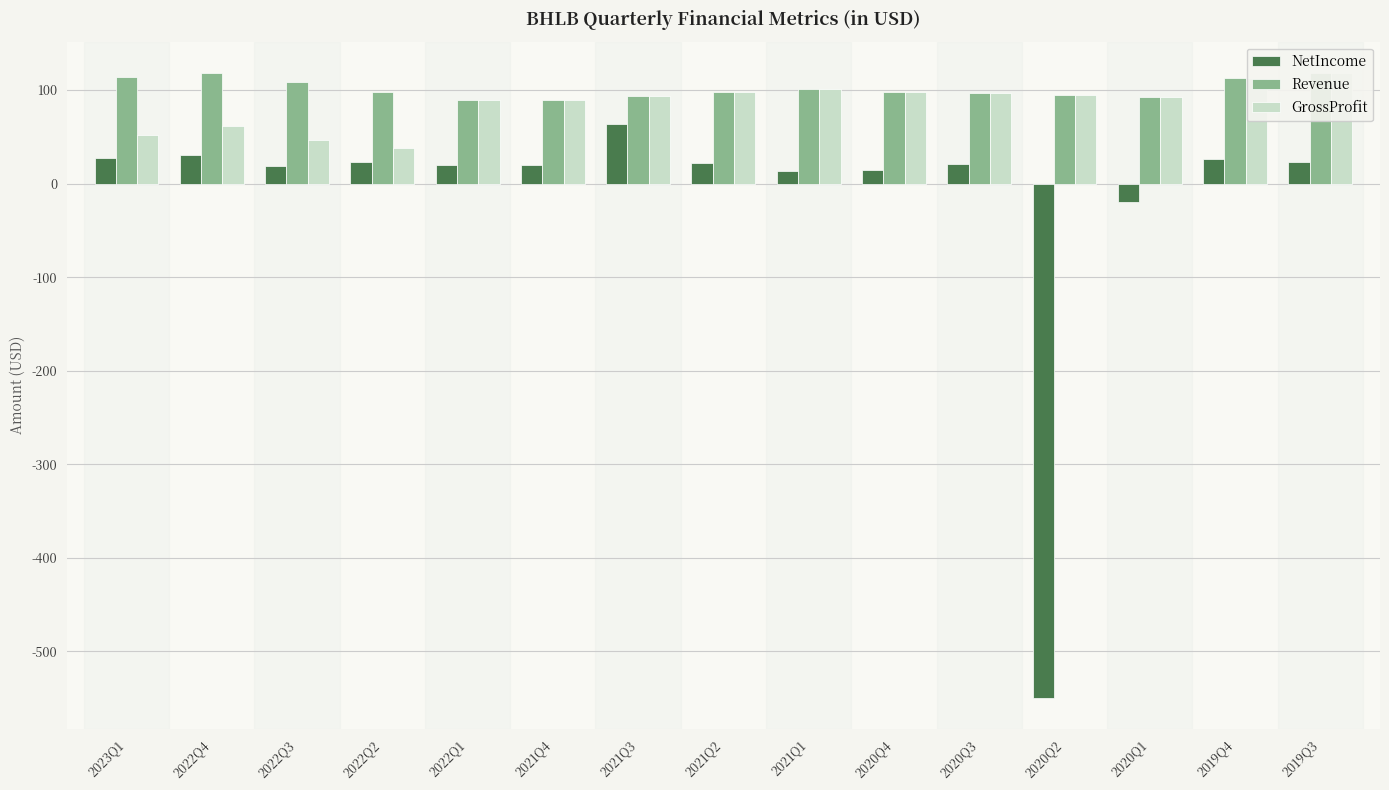

What is the difference between the NetIncome values at 2019Q4 and 2021Q3?

38.0